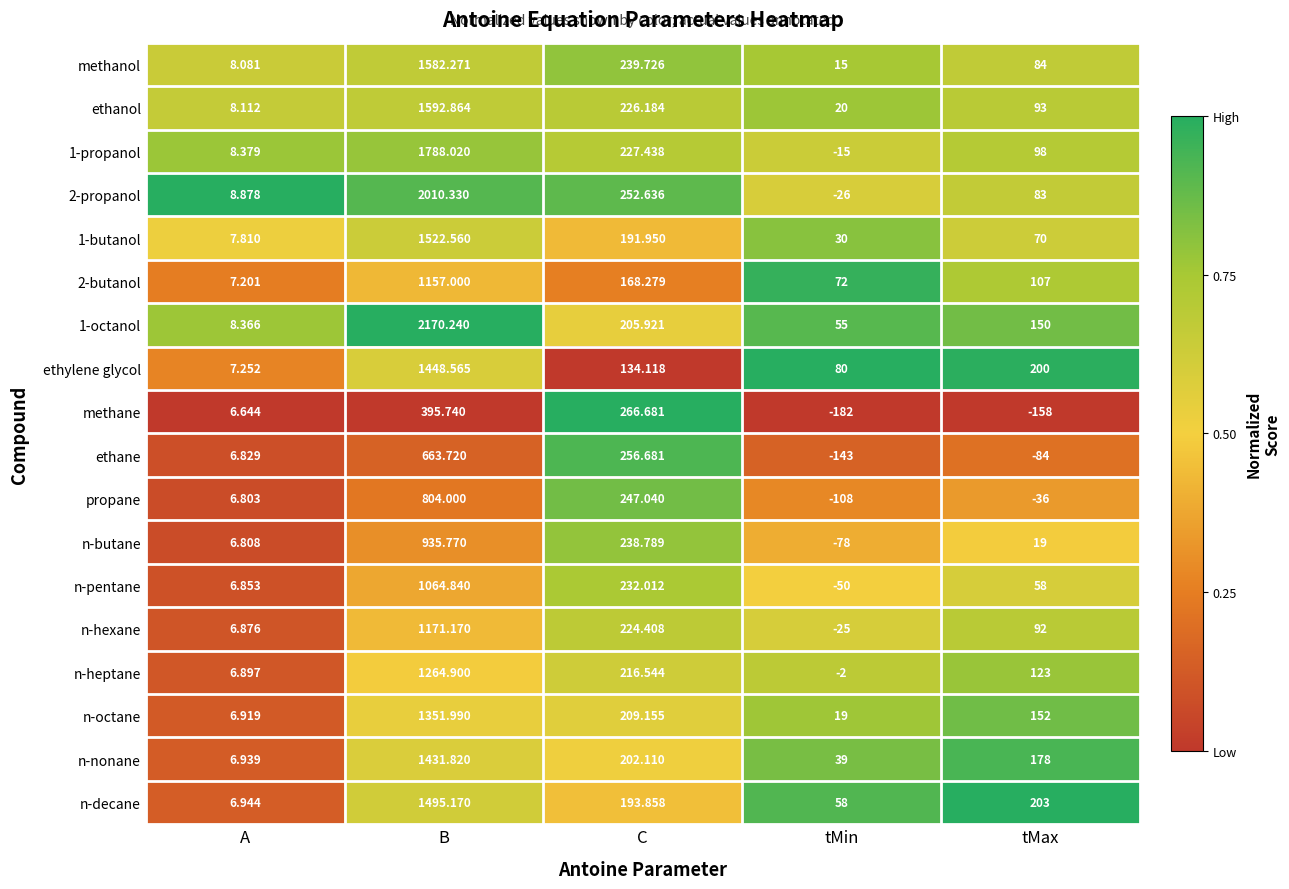

List the series in order of their peak value, lowest first.

methane, ethane, propane, n-butane, n-pentane, 2-butanol, n-hexane, n-heptane, n-octane, n-nonane, ethylene glycol, n-decane, 1-butanol, methanol, ethanol, 1-propanol, 2-propanol, 1-octanol